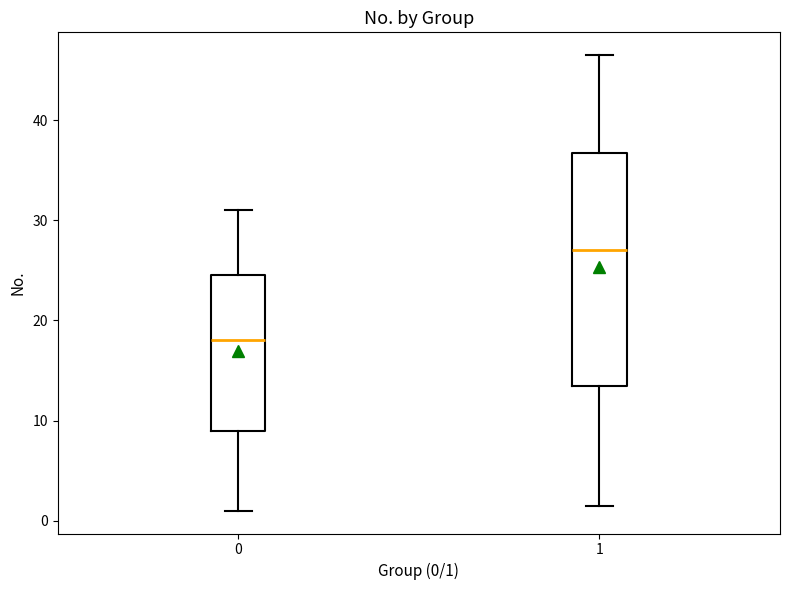

Where does the upper whisker of the box at x = 0 end on the y-axis? The values are not printed on the chart, so give them approximately, as read against the axis.

31